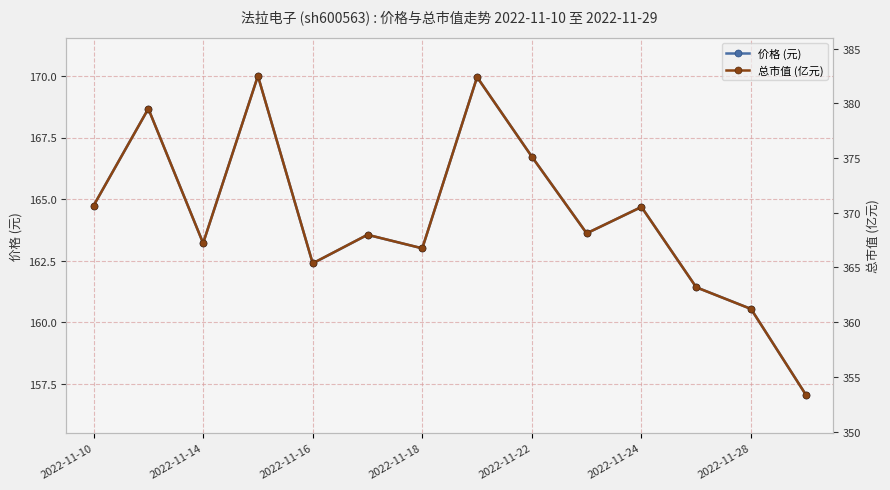

Between 9 and 13, which is larger?

9